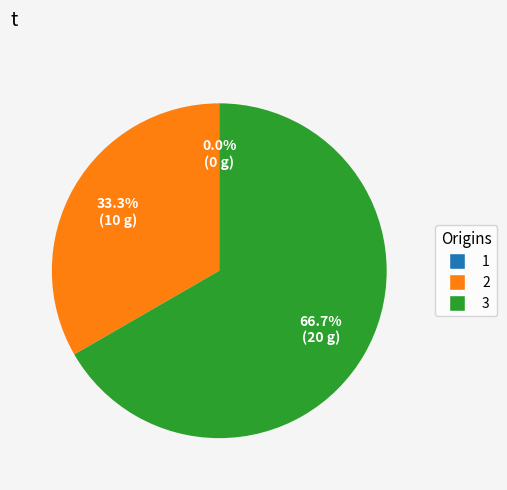

What is the total percentage of 2 and 3?

100.0%